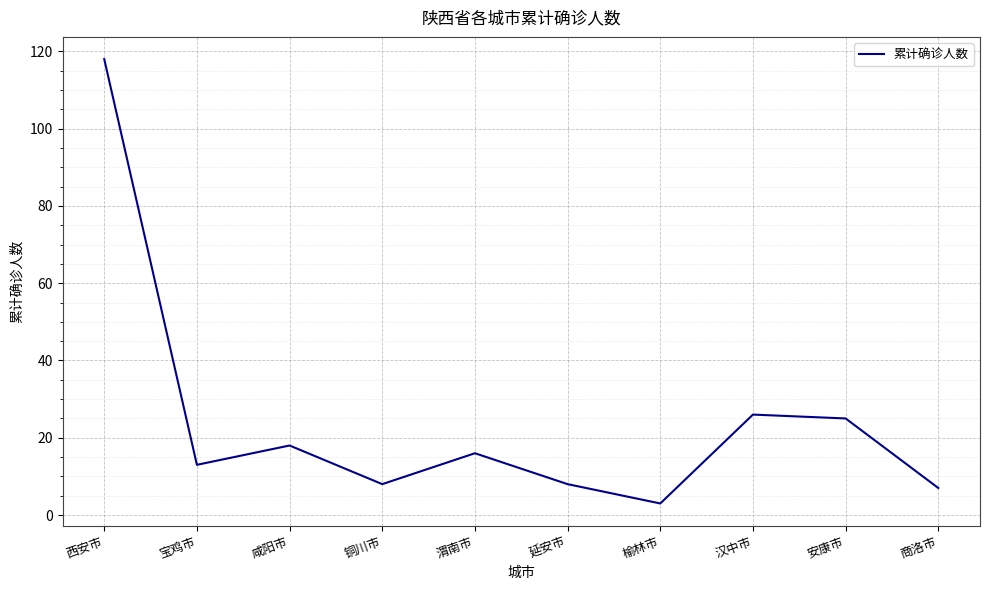

How many lines are shown in the chart?

1